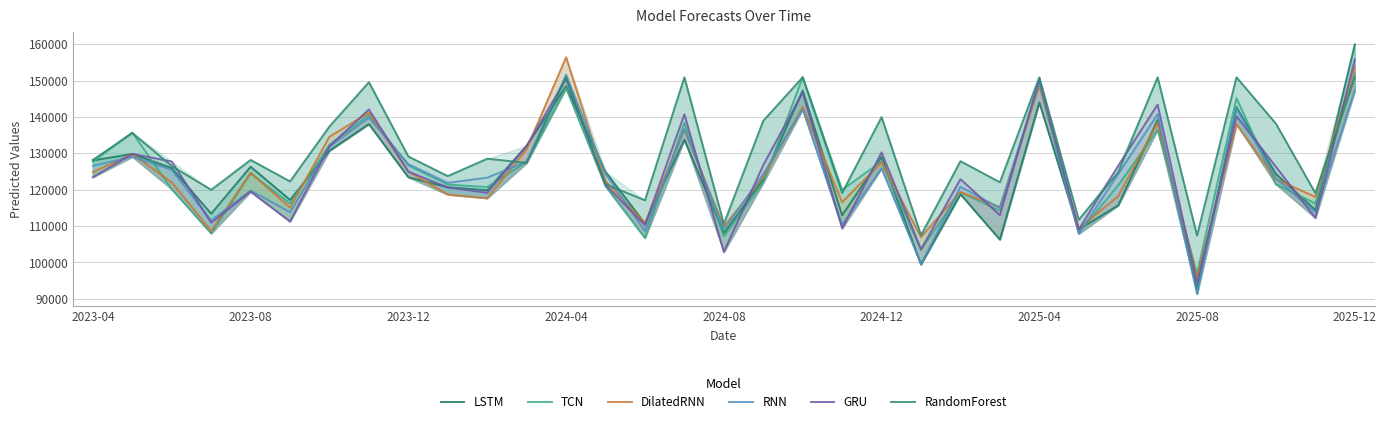

Rank the series by their maximum value, from highest to lowest.

LSTM, DilatedRNN, GRU, TCN, RNN, RandomForest